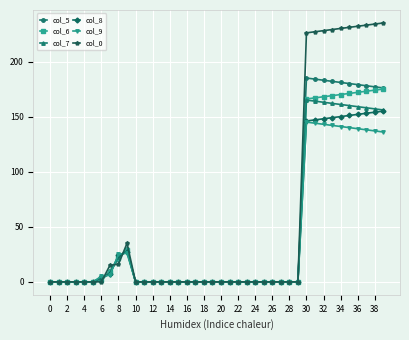

What is the value of the col_9 point at the 38th from the left?

138.0